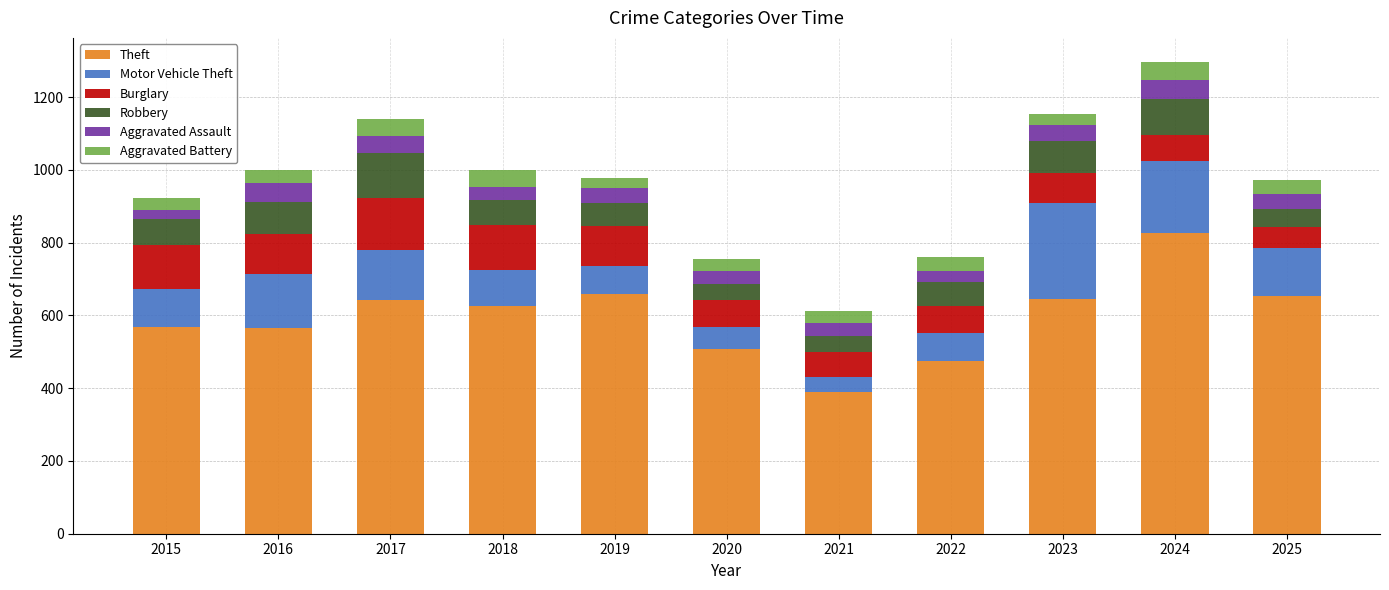

At which category is the sum across all series the highest?

2024